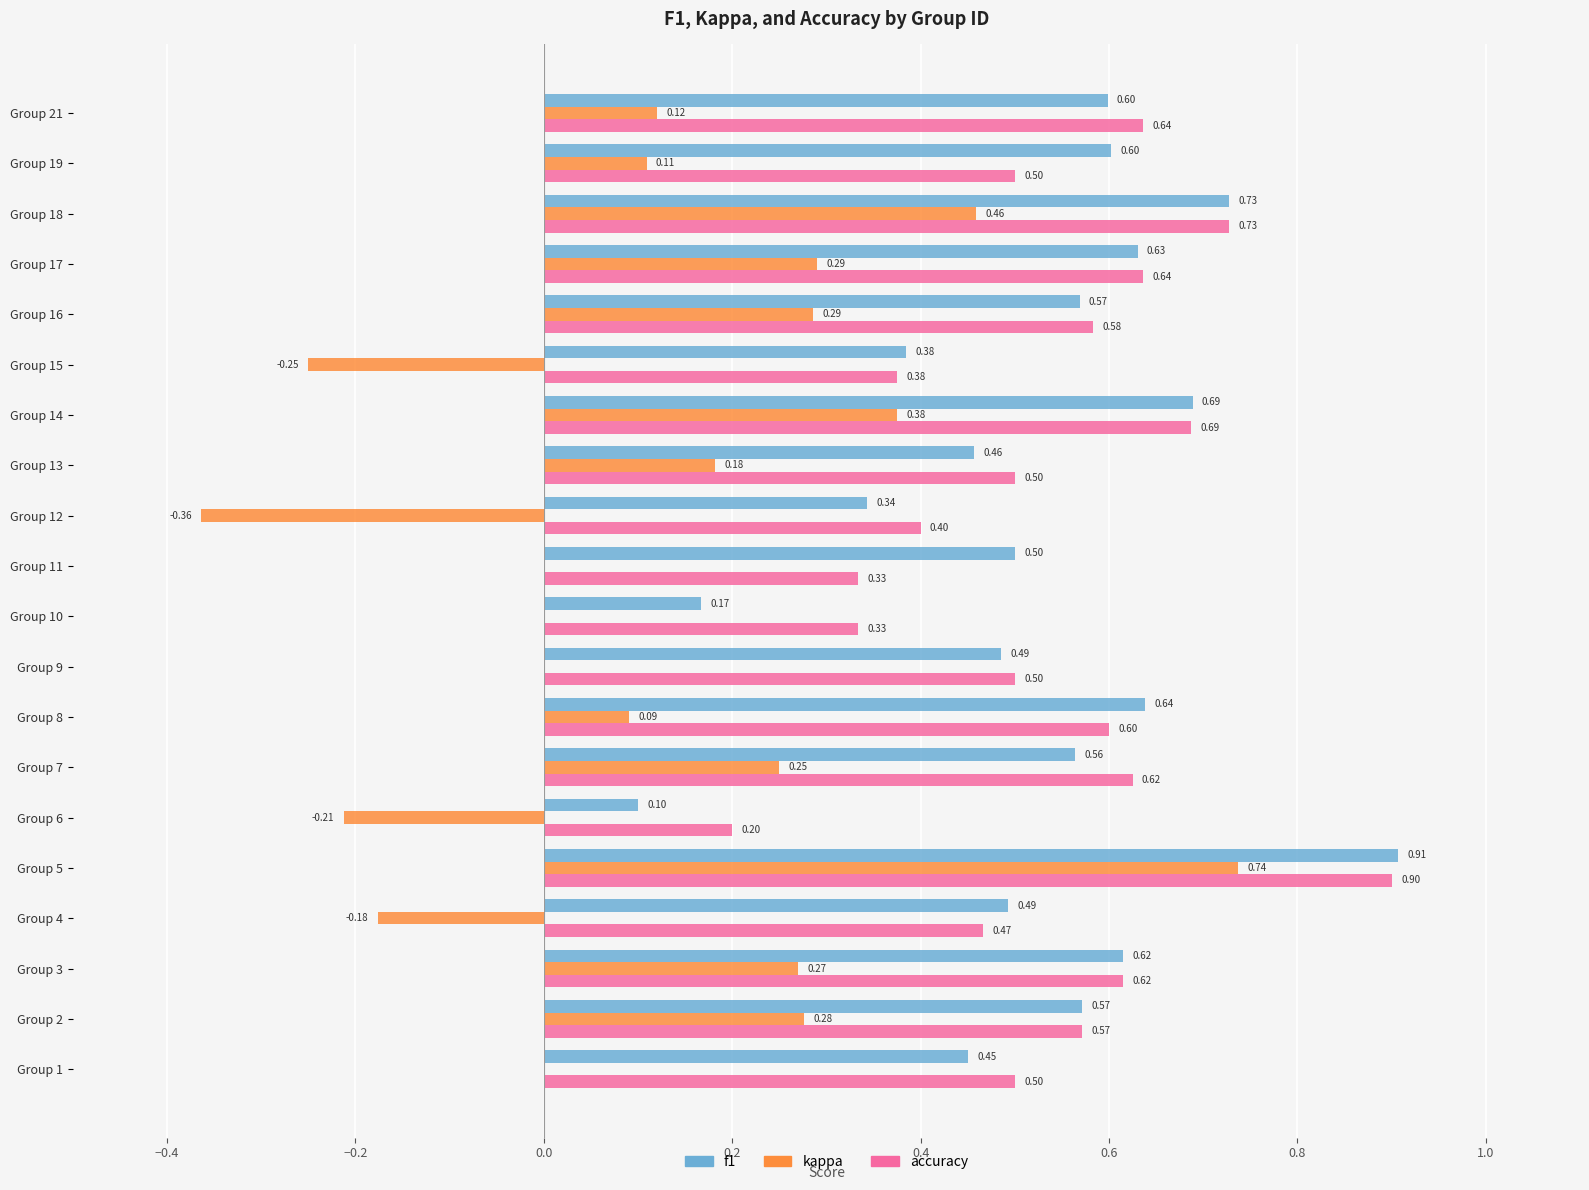

How many data points does each series have?

20